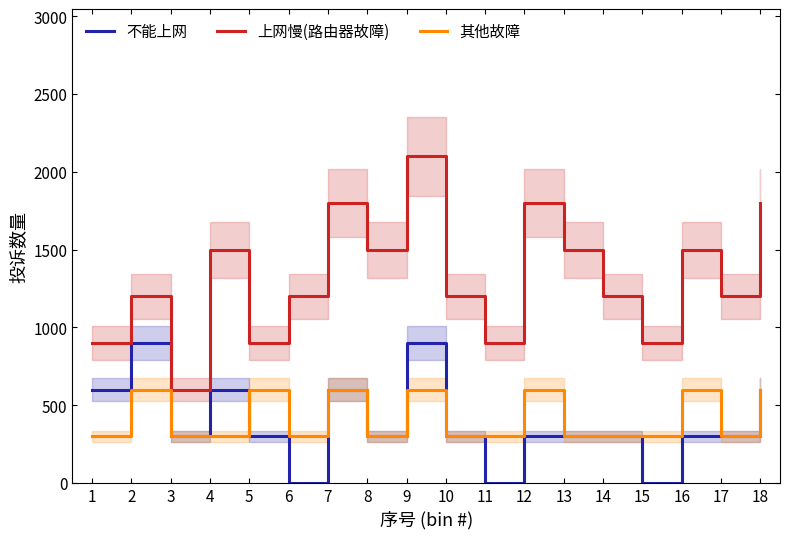

Reading right to left, what are all the values shown in this chart?

不能上网: 600	300	300	0	300	300	300	0	300	900	300	600	0	300	600	300	900	600
上网慢(路由器故障): 1800	1200	1500	900	1200	1500	1800	900	1200	2100	1500	1800	1200	900	1500	600	1200	900
其他故障: 600	300	600	300	300	300	600	300	300	600	300	600	300	600	300	300	600	300